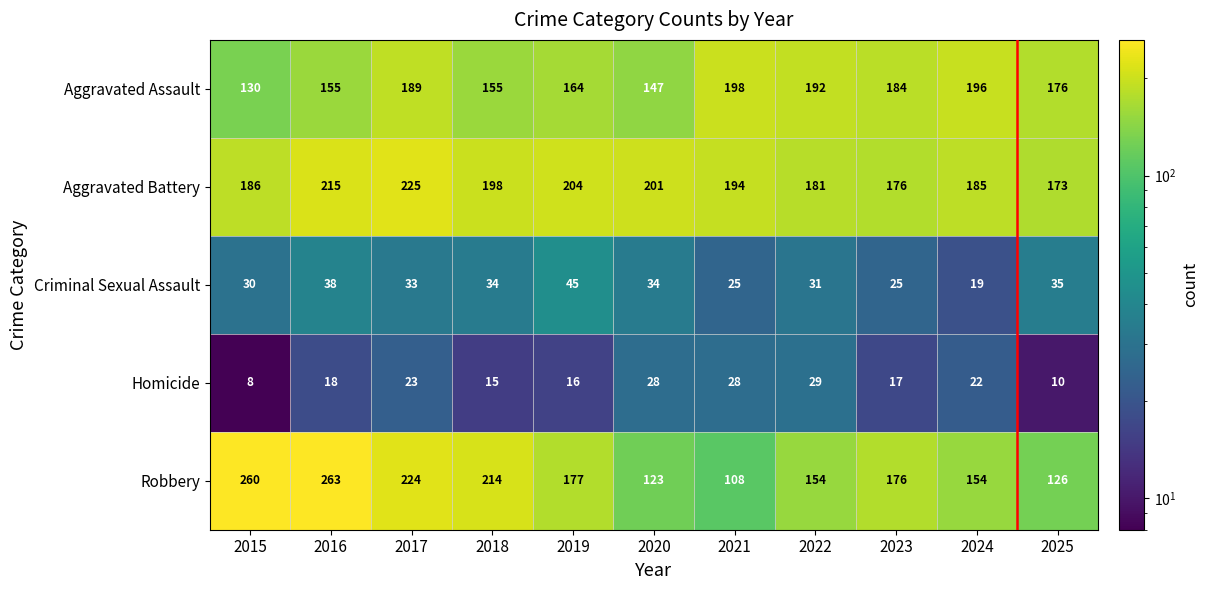

What is the sum of all Criminal Sexual Assault values?

349